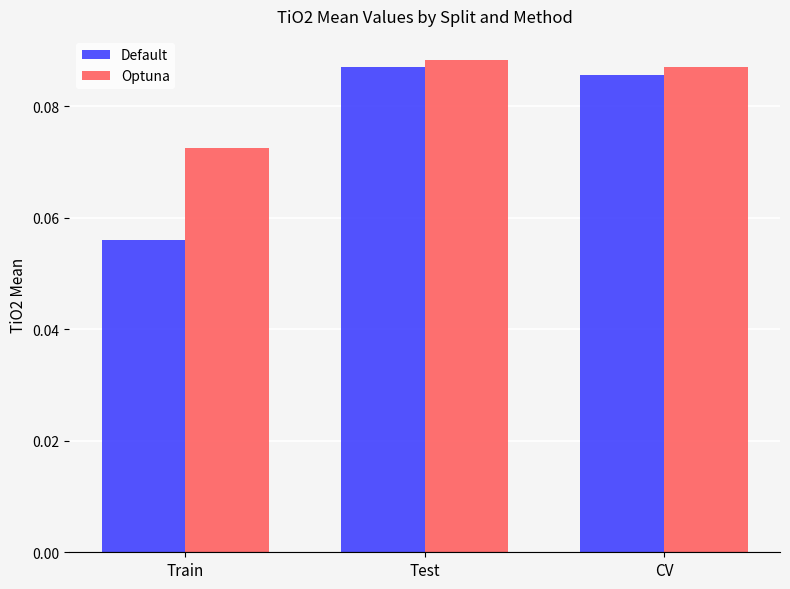

At which label is Default closest to 0?

Train